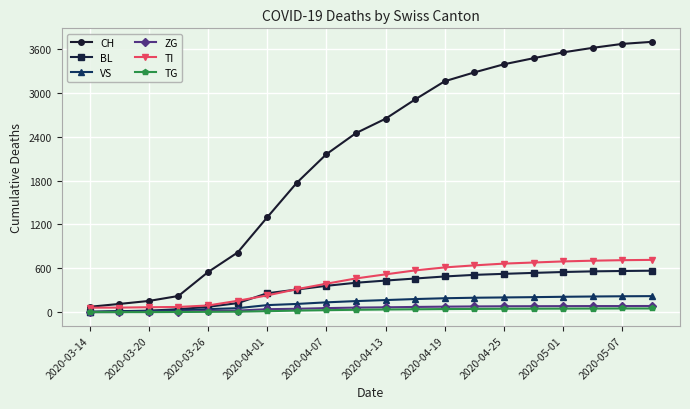

Which series has the largest total across all categories?

CH